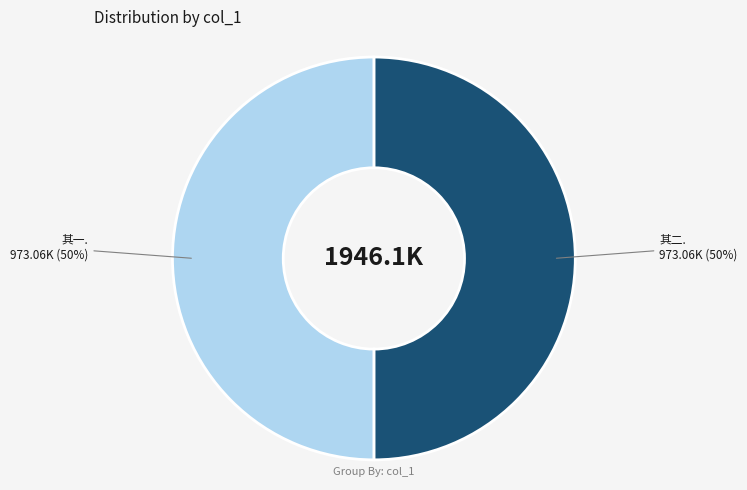

How many slices are in this pie chart?

2